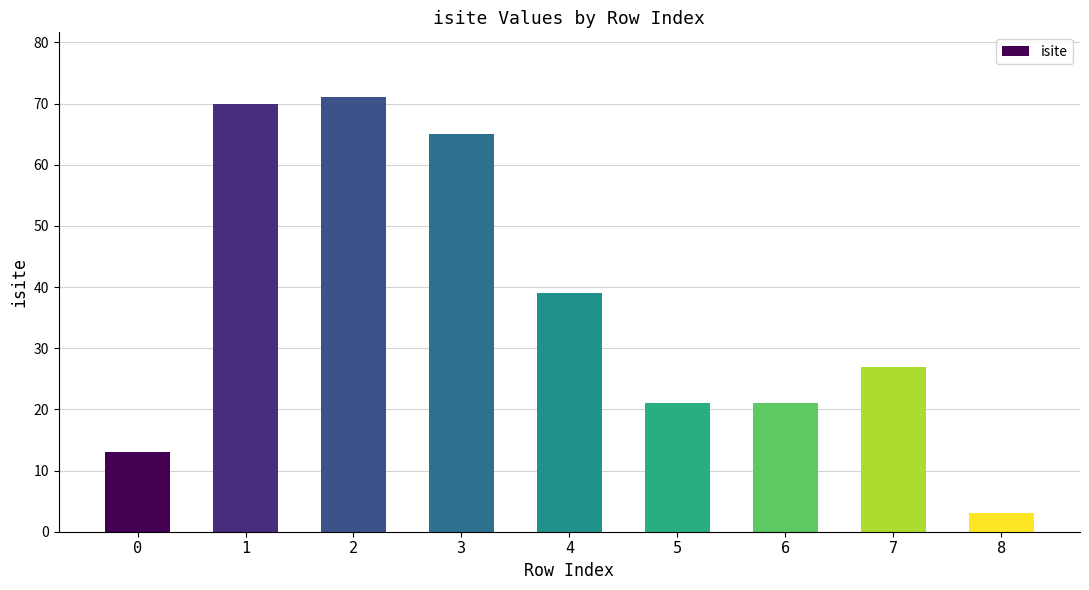

What is the maximum value shown in the chart?

71